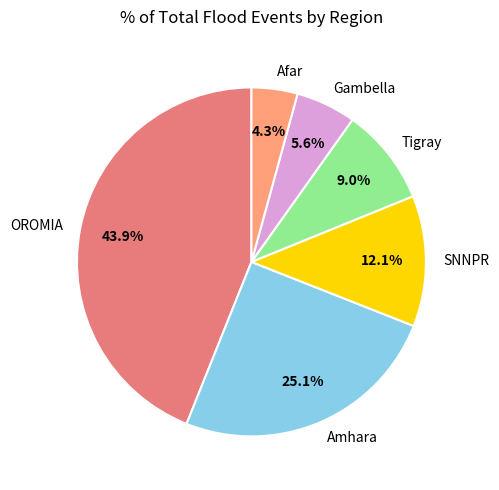

Is it true that Amhara is 25% of the pie?

True